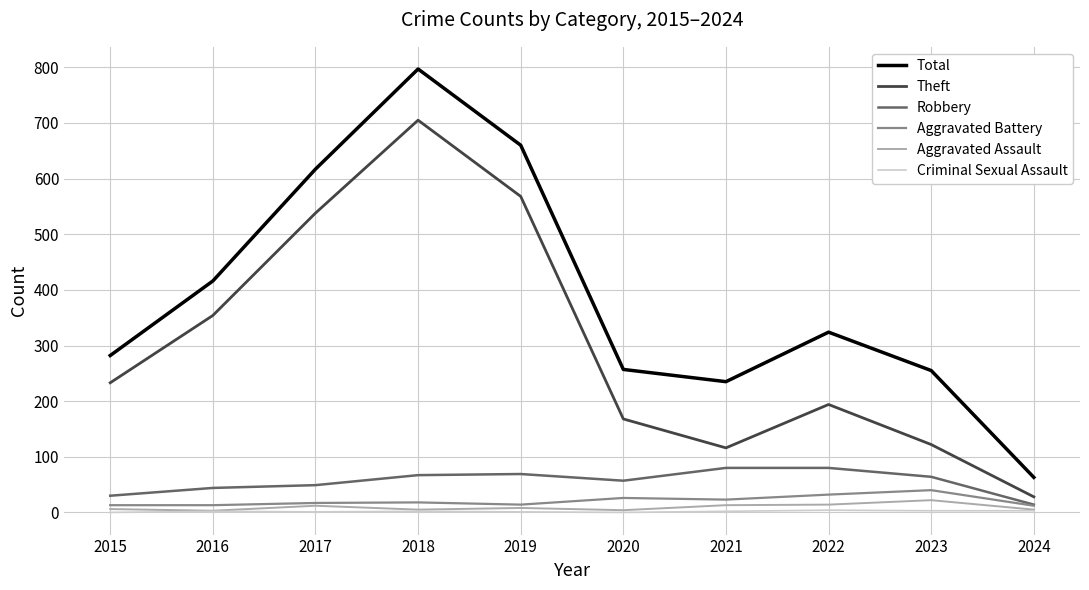

At which category is the sum across all series the highest?

2018